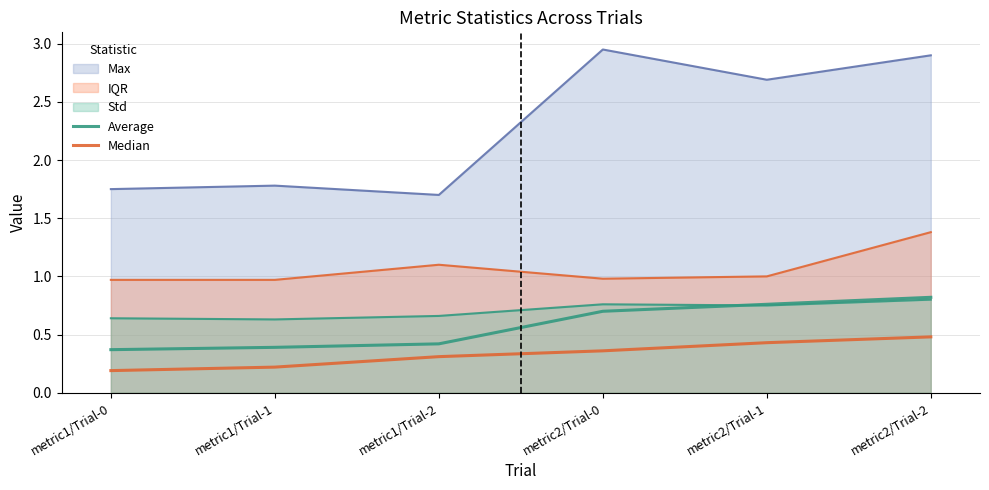

What is the label of the 1st point from the right?

metric2/Trial-2